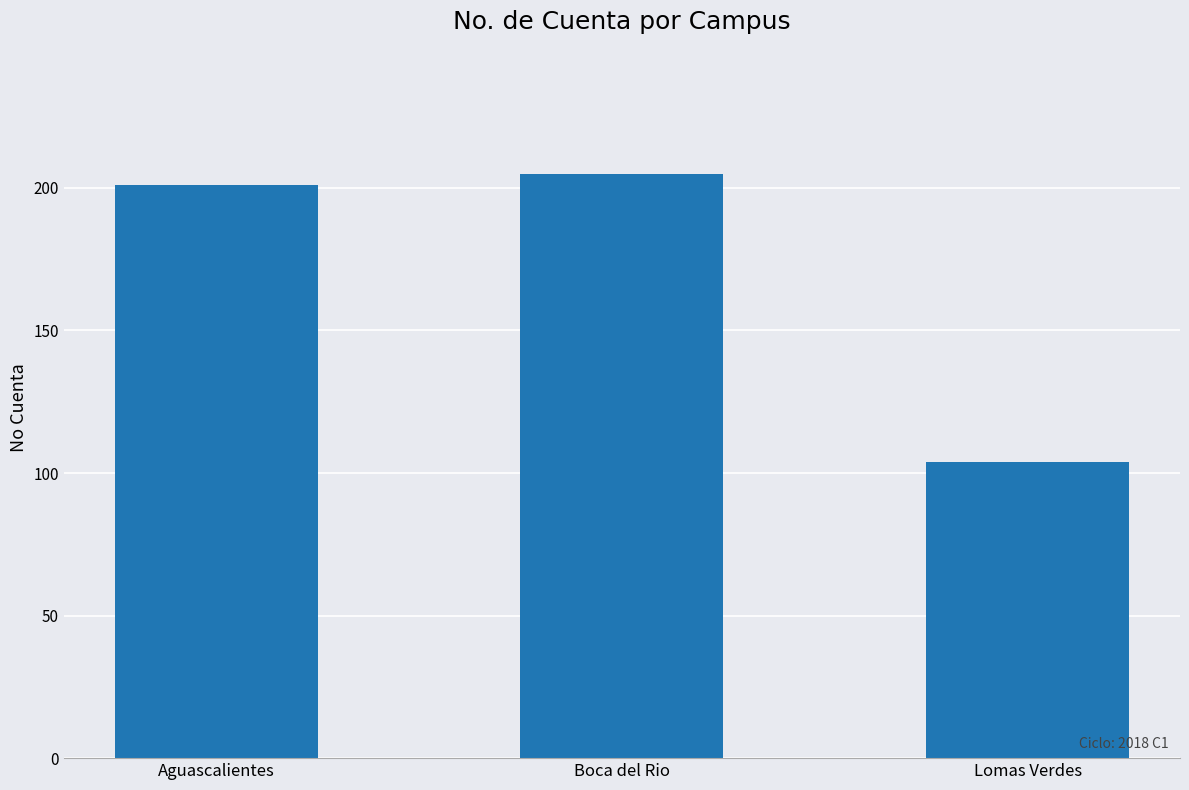

How many categories are shown in the chart?

3